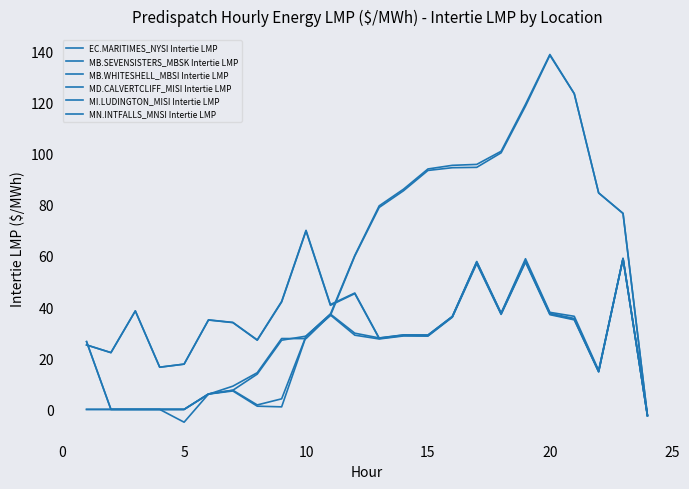

How many negative values does the MD.CALVERTCLIFF_MISI Intertie LMP series have?

1